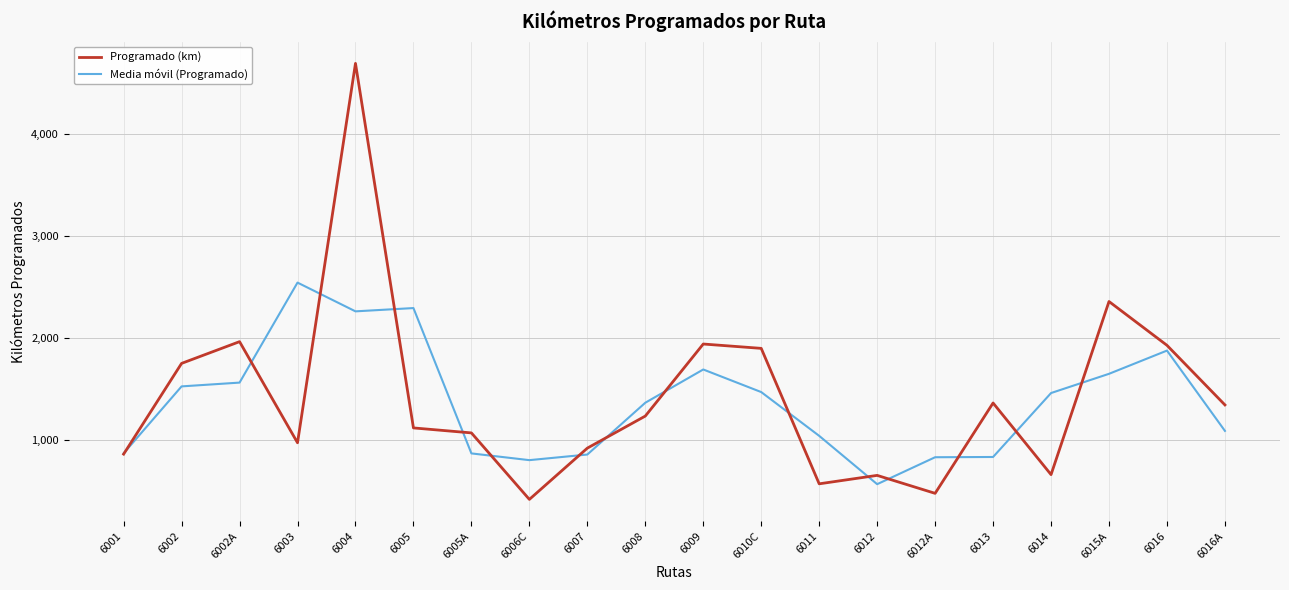

What is the sum of the Programado (km) values at 6004 and 6015A?

7053.7